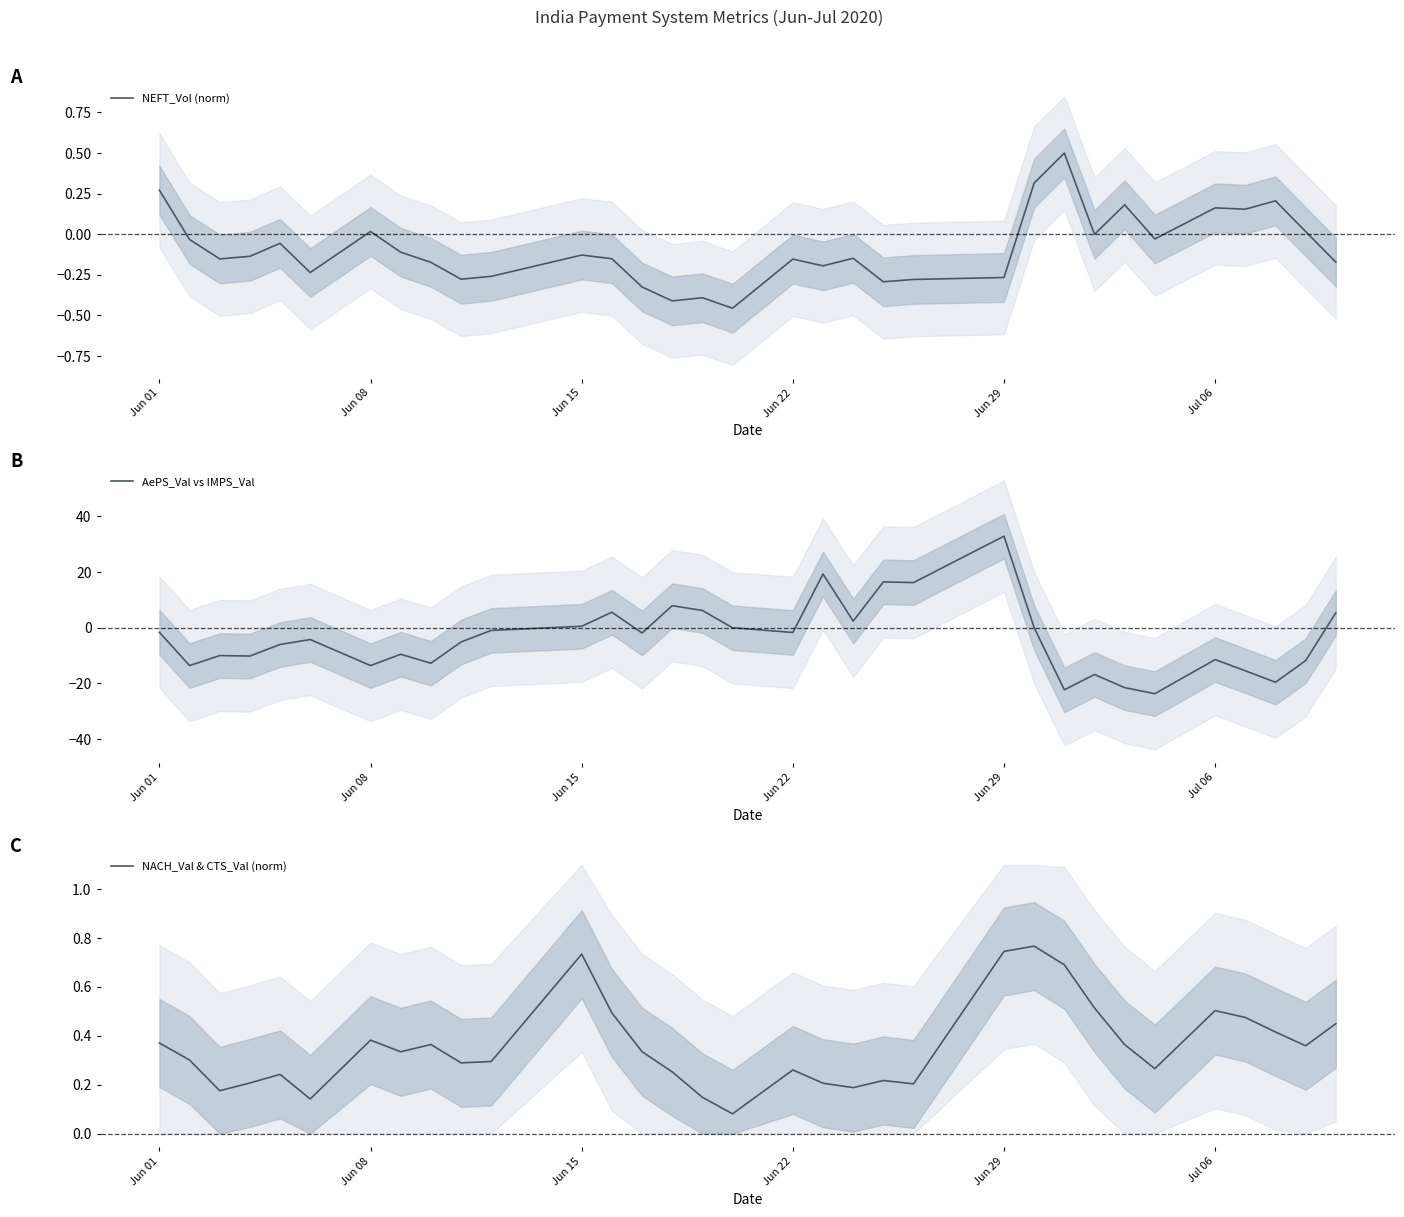

How many data points does each series have?

33